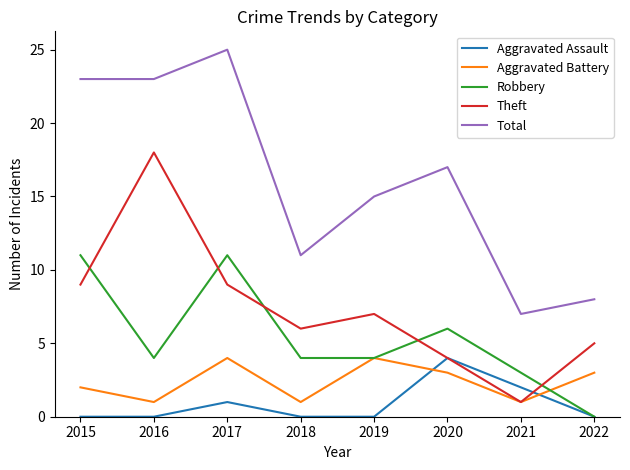

Which series changed the most between 2016 and 2017?

Theft